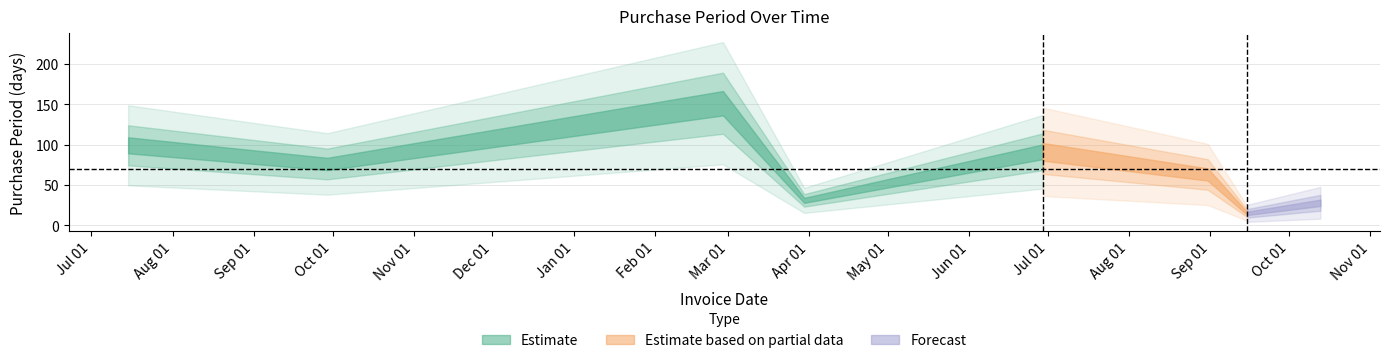

What is the sum of all values?

554